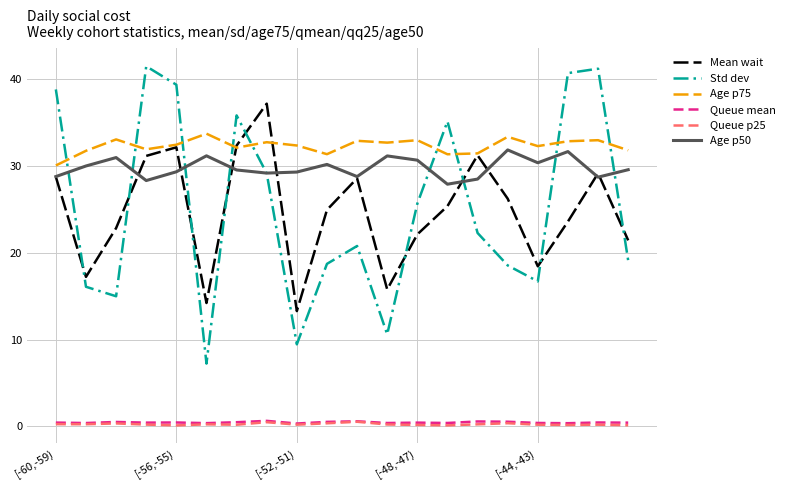

True or false: Queue p25 and Mean wait intersect in this chart.

False